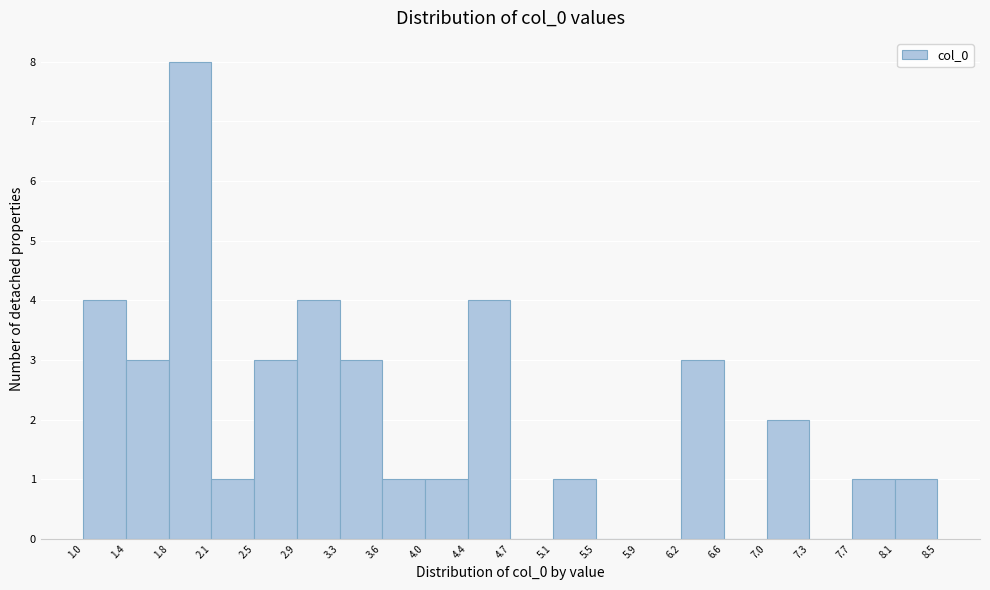

Reading left to right, list every bar in this chart as the range it spans on the x-axis followed by its height. The values are not printed on the chart, so give them approximately, as read against the axis.

1.0 to 1.4: 4
1.4 to 1.8: 3
1.8 to 2.1: 8
2.1 to 2.5: 1
2.5 to 2.9: 3
2.9 to 3.3: 4
3.3 to 3.6: 3
3.6 to 4.0: 1
4.0 to 4.4: 1
4.4 to 4.7: 4
4.7 to 5.1: 0
5.1 to 5.5: 1
5.5 to 5.9: 0
5.9 to 6.2: 0
6.2 to 6.6: 3
6.6 to 7.0: 0
7.0 to 7.3: 2
7.3 to 7.7: 0
7.7 to 8.1: 1
8.1 to 8.5: 1